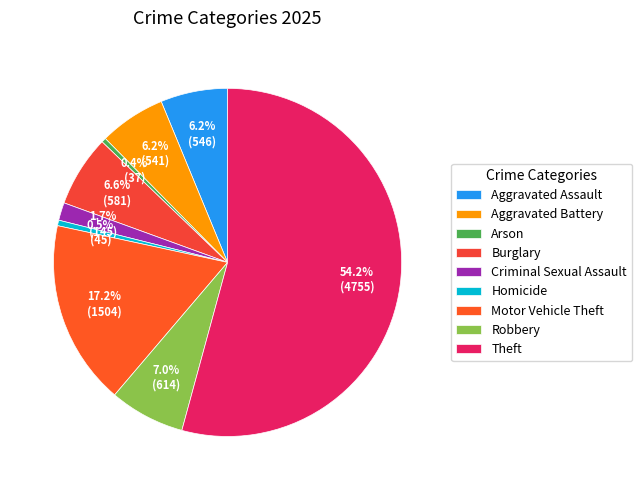

How many segments does this pie chart have?

9